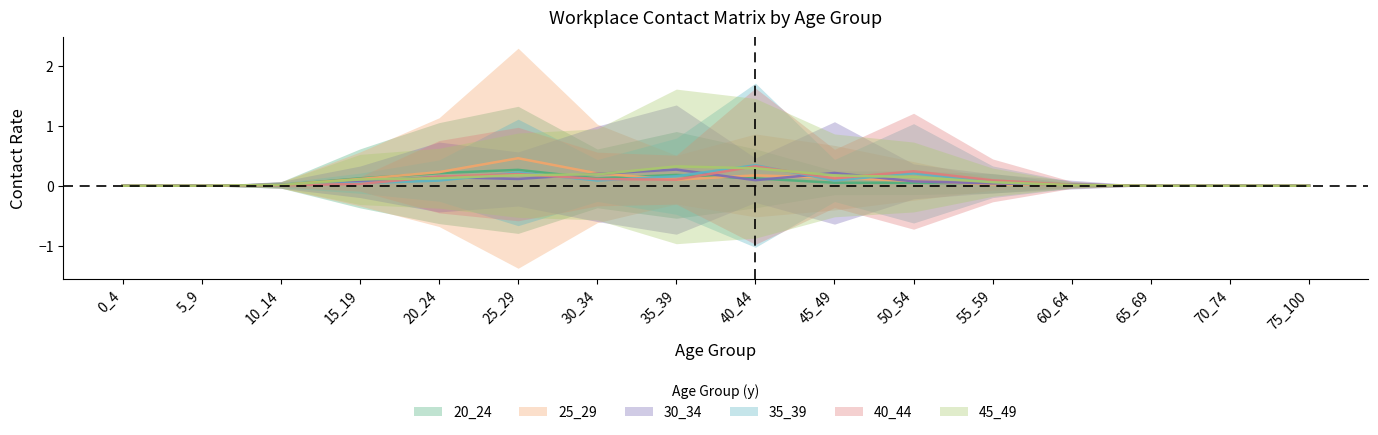

How many lines are shown in the chart?

6